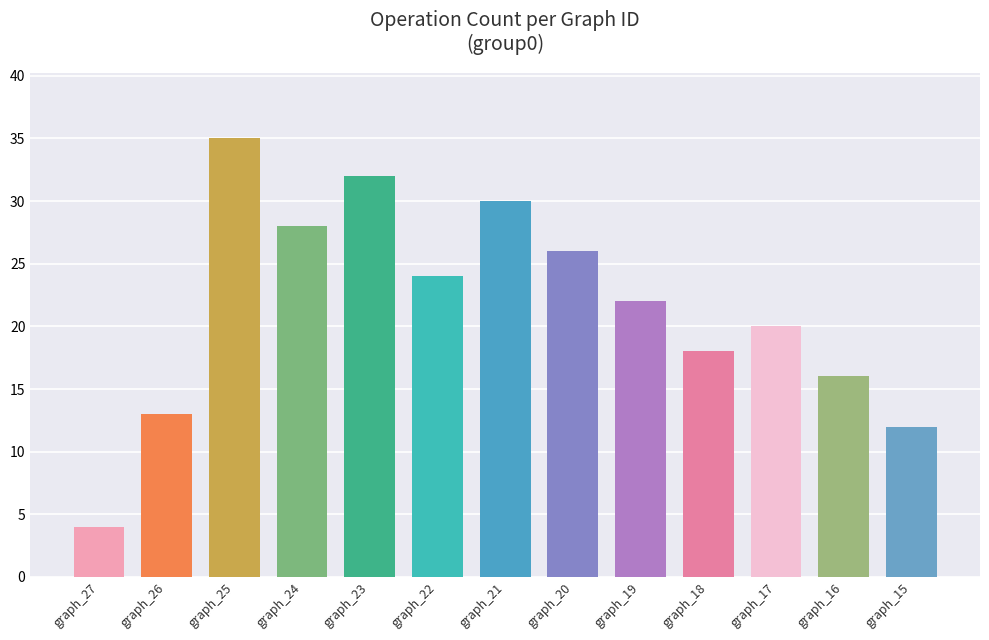

Rank the categories by value from lowest to highest.

graph_27, graph_15, graph_26, graph_16, graph_18, graph_17, graph_19, graph_22, graph_20, graph_24, graph_21, graph_23, graph_25